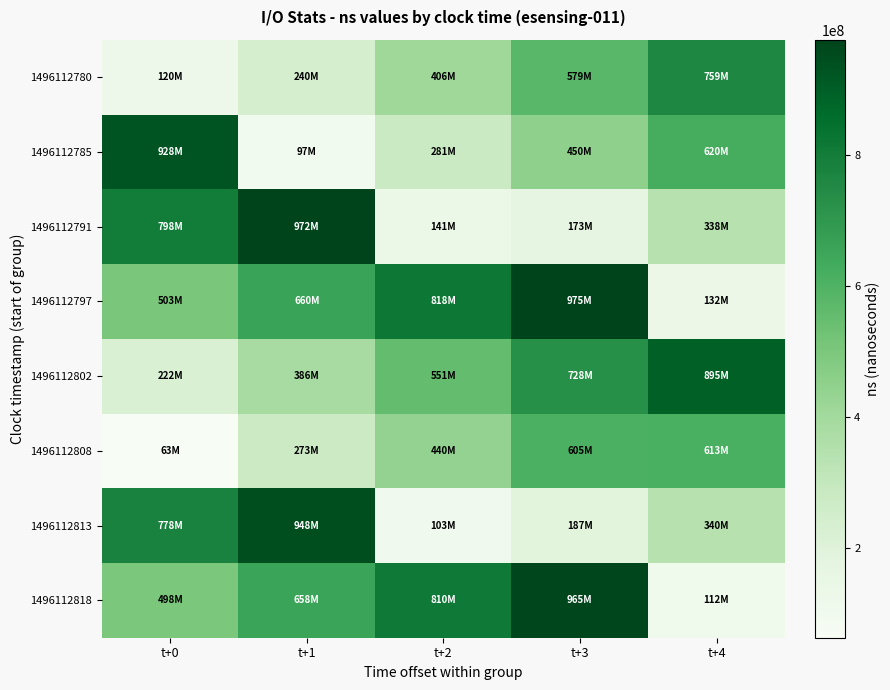

Which category has the lowest value across all series?

t+0